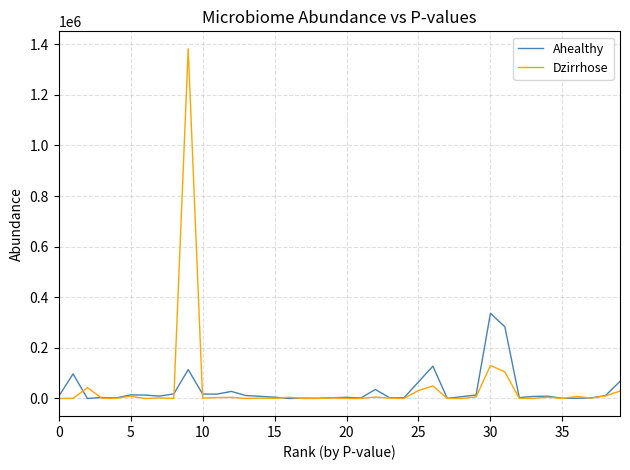

List the series in order of their peak value, highest first.

Dzirrhose, Ahealthy